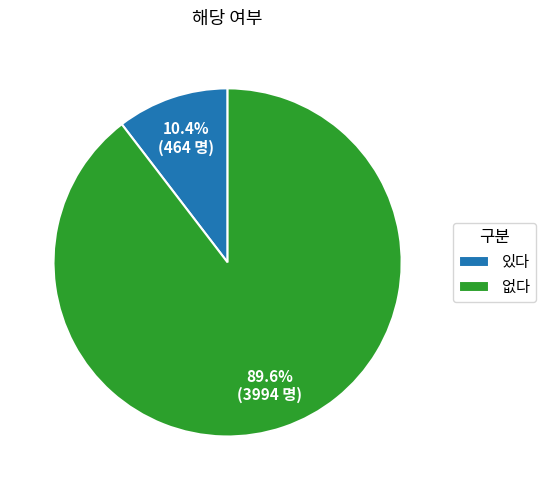

What percentage do 없다 and 있다 together represent?

100.0%